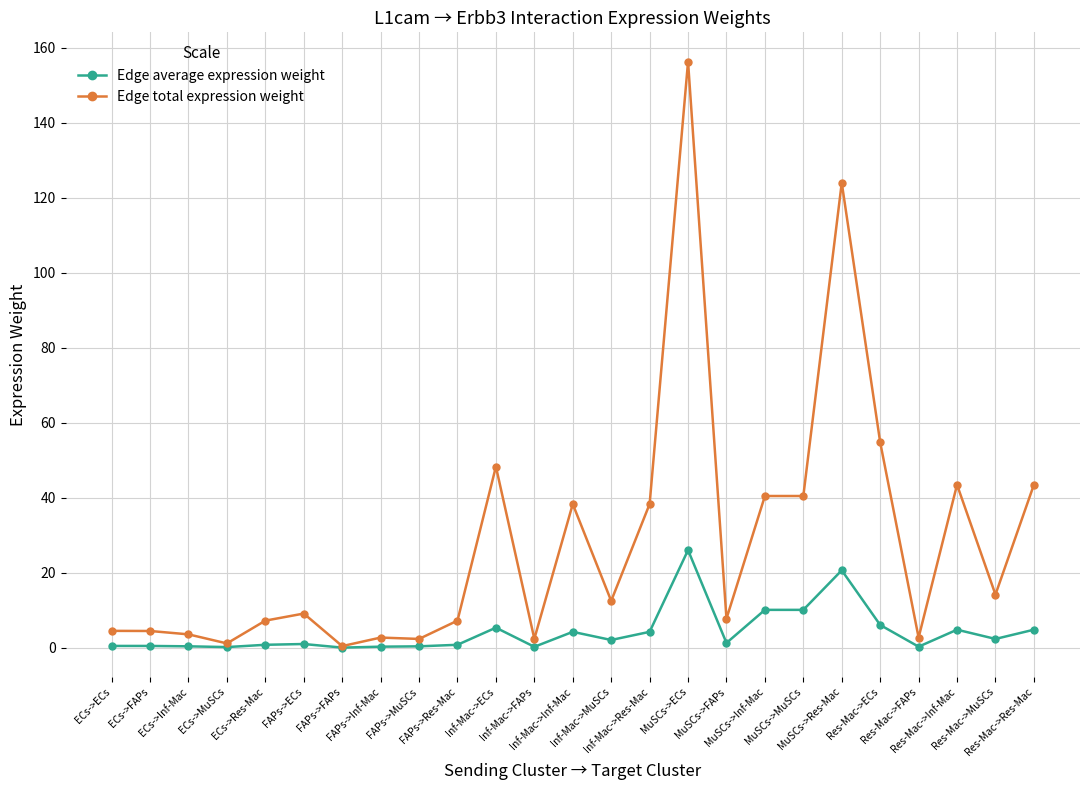

Which series has the largest total across all categories?

Edge total expression weight